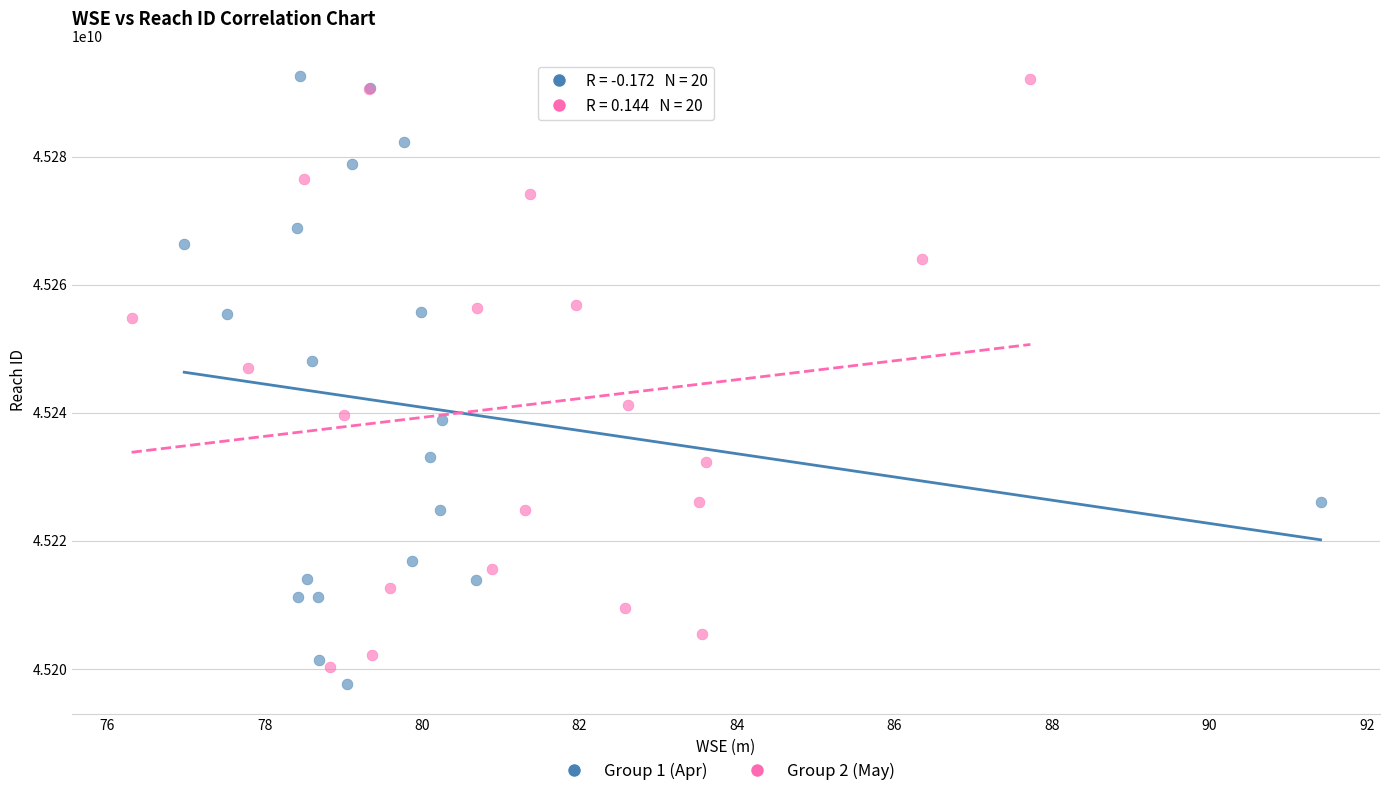

Which series contains the lowest Y value?

Group 1 (Apr)